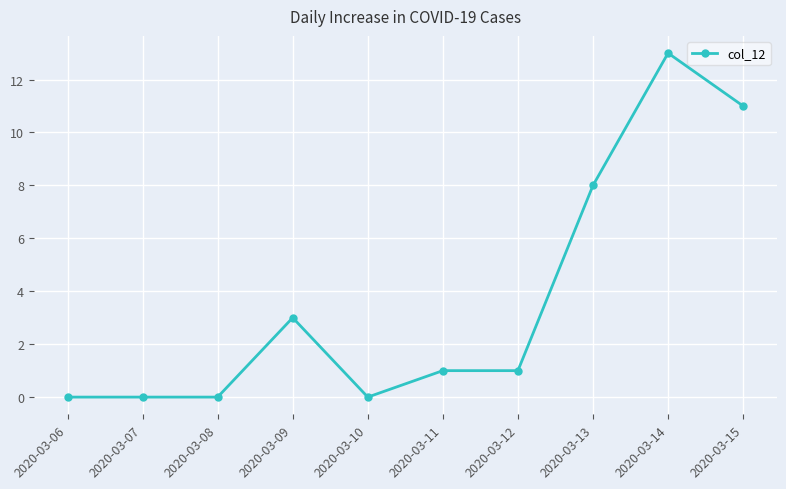

At which category does the chart reach its peak across all series?

2020-03-14